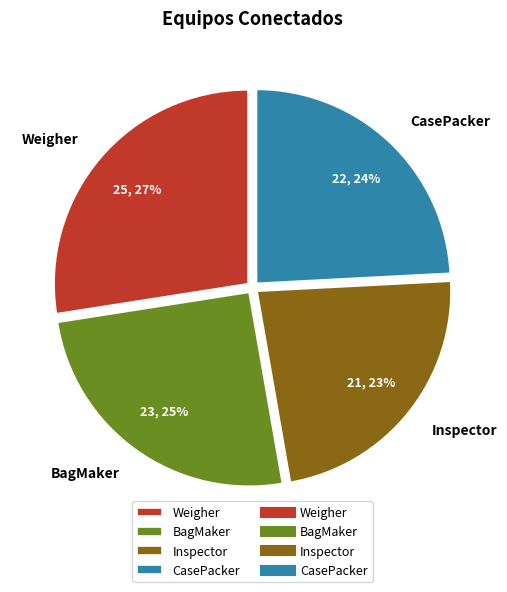

Count the number of slices in the pie.

4